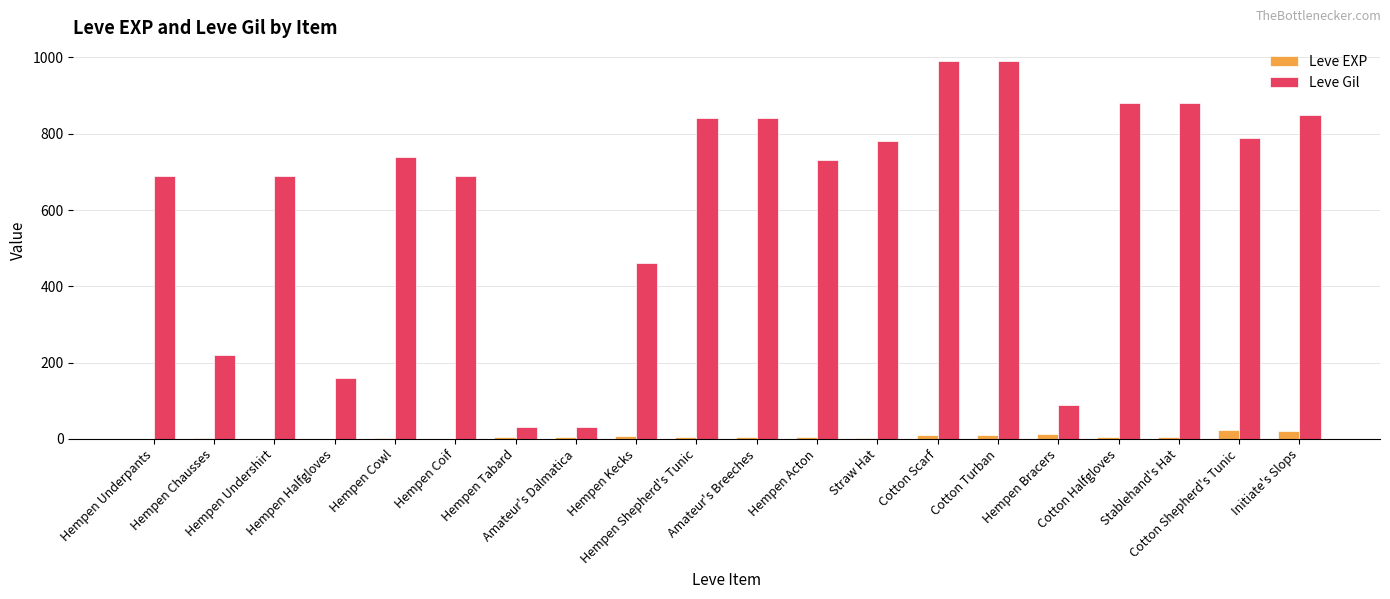

Which series has the largest total across all categories?

Leve Gil